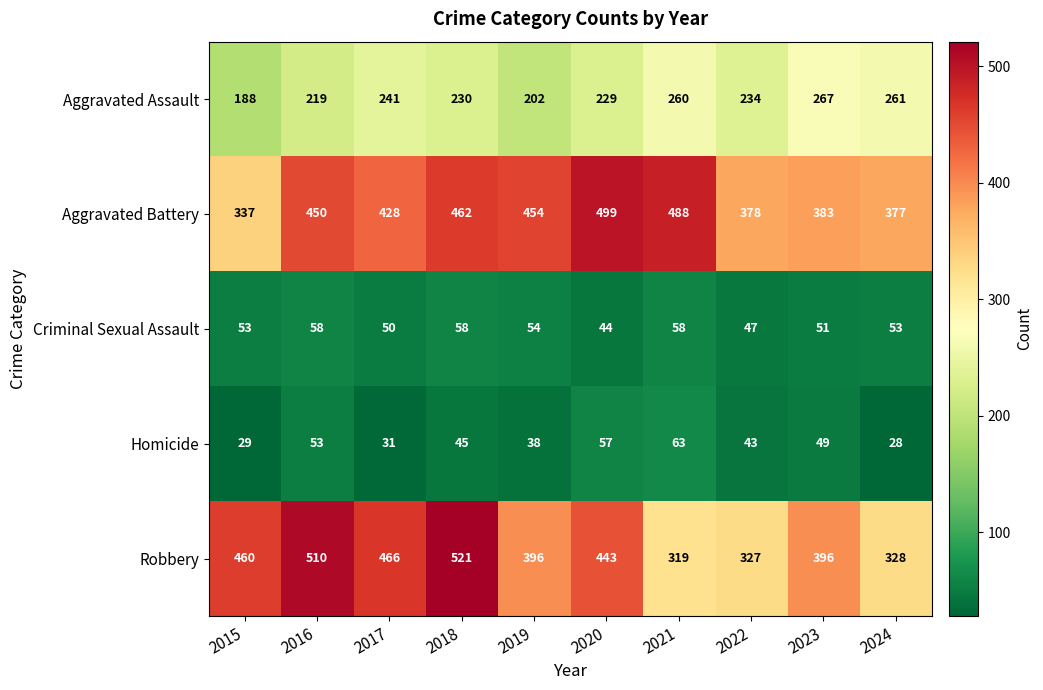

What is the sum of all Robbery values?

4166